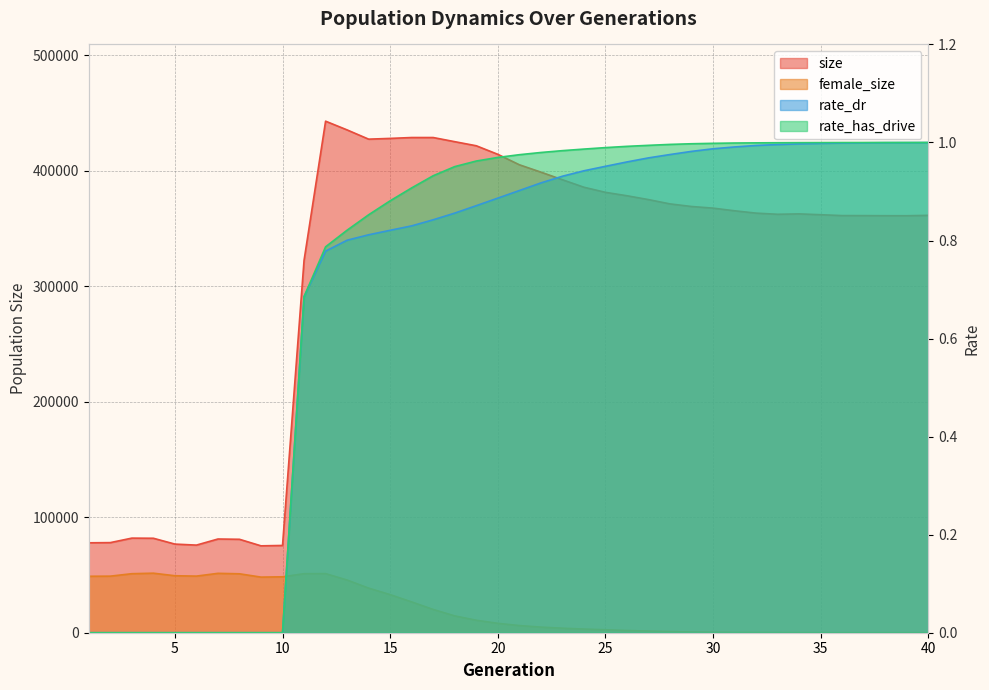

Which category has the highest value across all series?

12